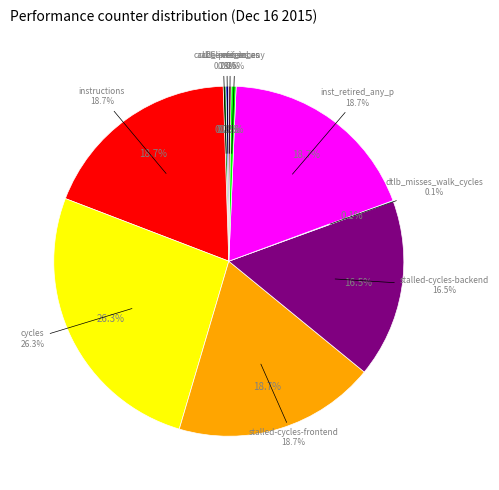

Is there a majority slice in this chart?

No